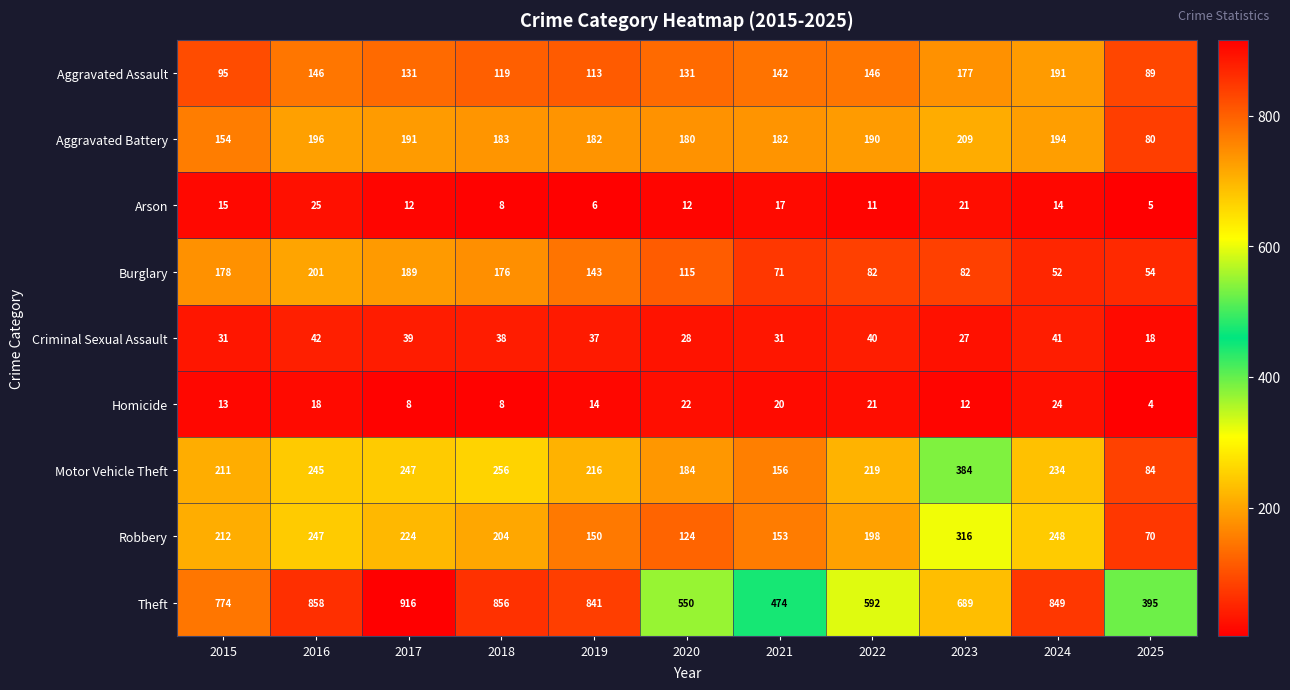

Which series has the largest total across all categories?

Theft